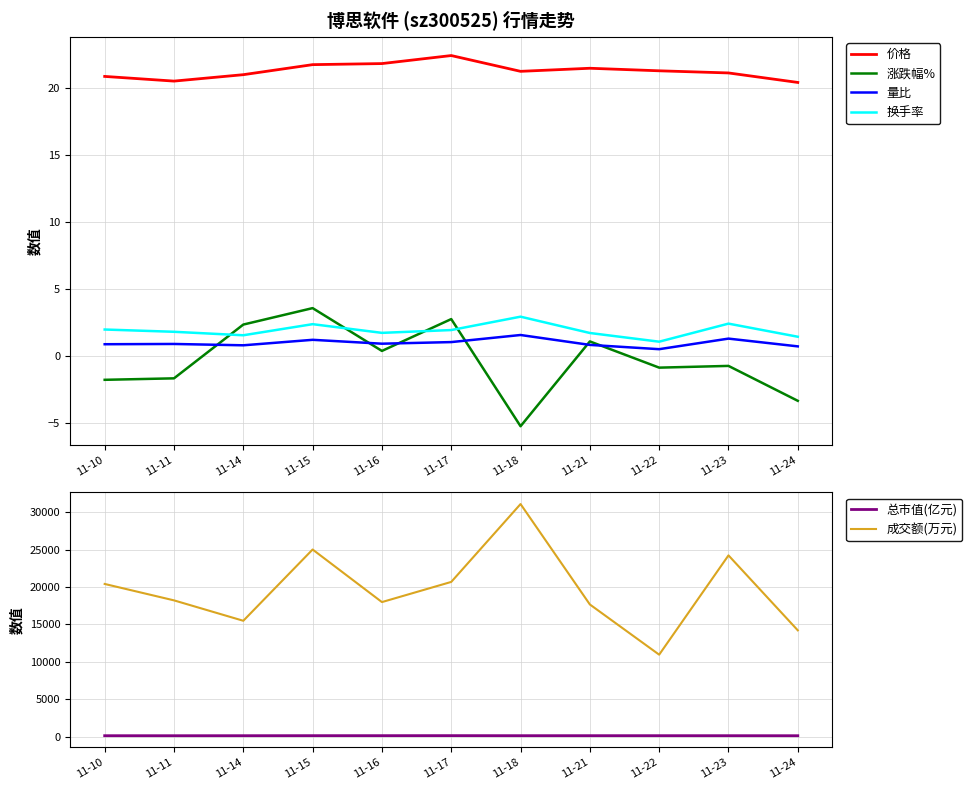

What is the value of the 换手率 point at the 4th from the left?

2.4